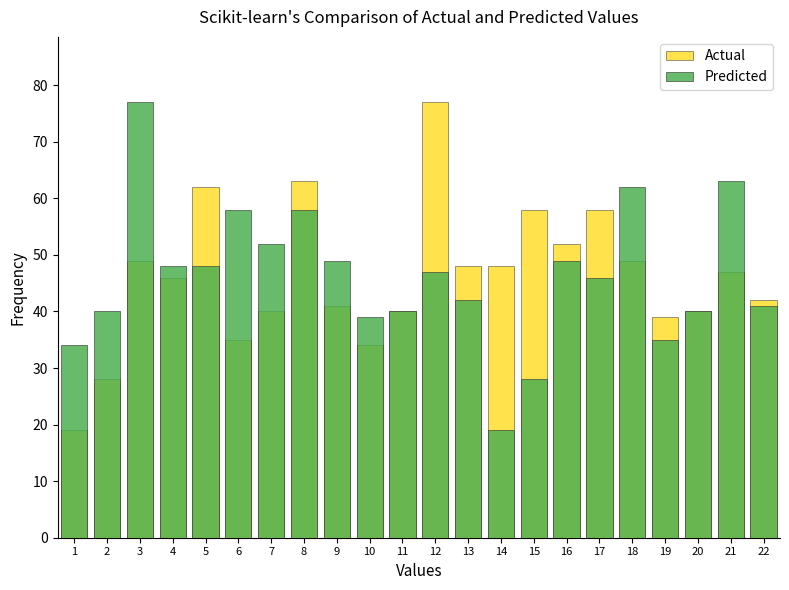

What is the total value across all series at 13?

90